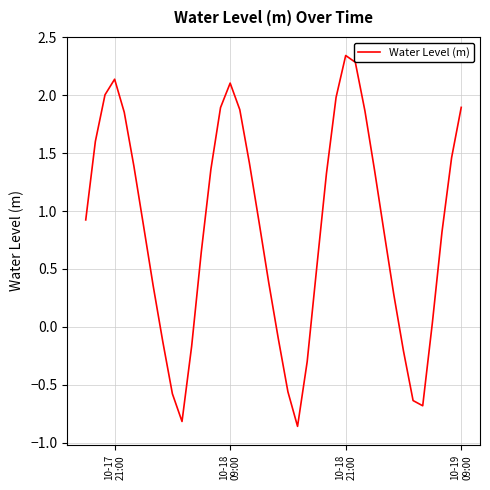

How many values exceed 0?

29